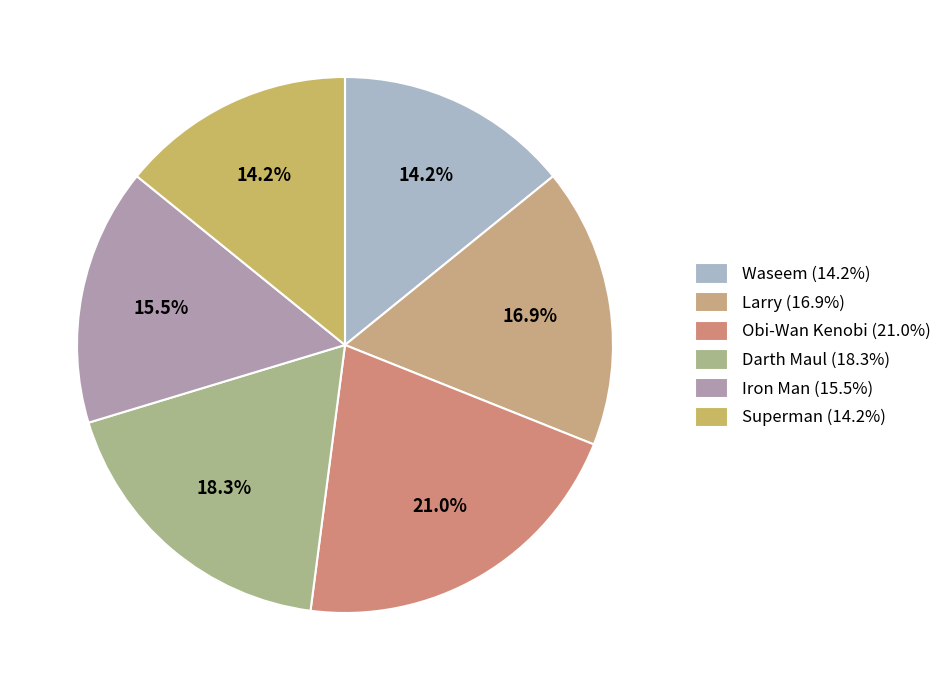

Does any single category account for the majority?

No